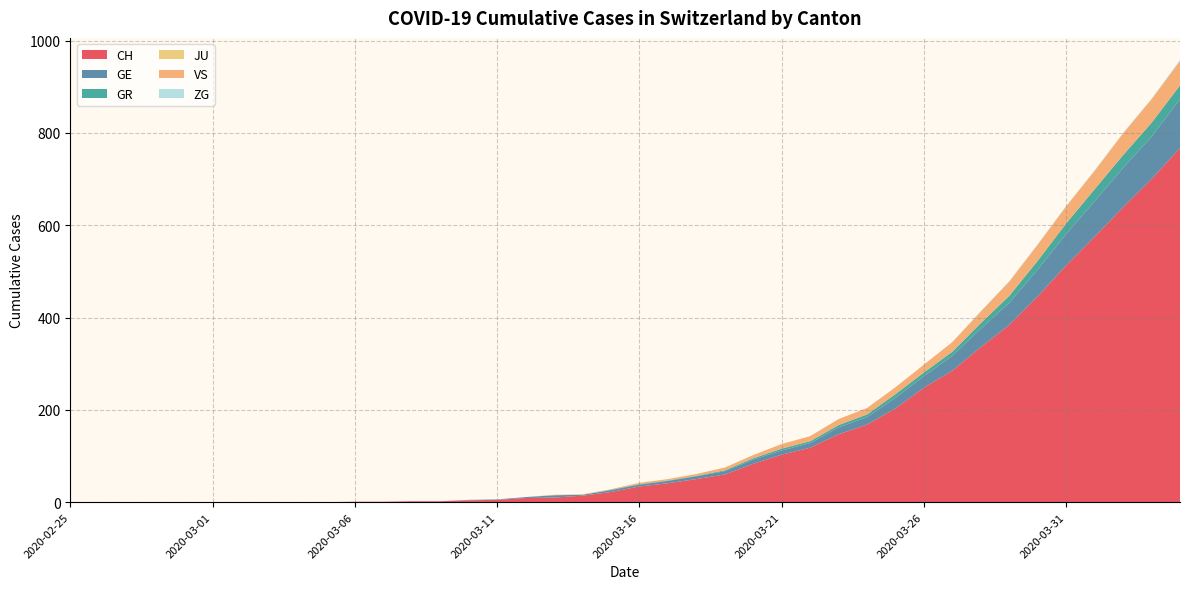

Reading right to left, extract all data points from this chart.

CH: 767	700	639	575	513	446	384	336	285	248	203	168	147	118	103	83	60	50	41	34	22	14	10	9	5	4	2	2	1	1	0	0	0	0	0	0	0	0	0	0
GE: 106	92	85	77	68	58	48	40	32	25	23	16	15	10	9	9	7	6	5	4	4	2	5	2	1	1	0	0	0	0	0	0	0	0	0	0	0	0	0	0
GR: 30	30	28	26	23	19	15	12	9	8	8	6	5	4	4	3	2	1	1	1	1	0	0	0	0	0	0	0	0	0	0	0	0	0	0	0	0	0	0	0
JU: 0	0	0	0	0	0	0	0	0	0	0	0	0	0	0	0	0	0	0	0	0	0	0	0	0	0	0	0	0	0	0	0	0	0	0	0	0	0	0	0
VS: 53	51	47	40	37	35	31	25	21	17	15	14	13	11	10	7	6	4	3	3	1	1	1	0	0	0	0	0	0	0	0	0	0	0	0	0	0	0	0	0
ZG: 2	1	1	1	1	1	1	1	0	0	0	0	0	0	0	0	0	0	0	0	0	0	0	0	0	0	0	0	0	0	0	0	0	0	0	0	0	0	0	0